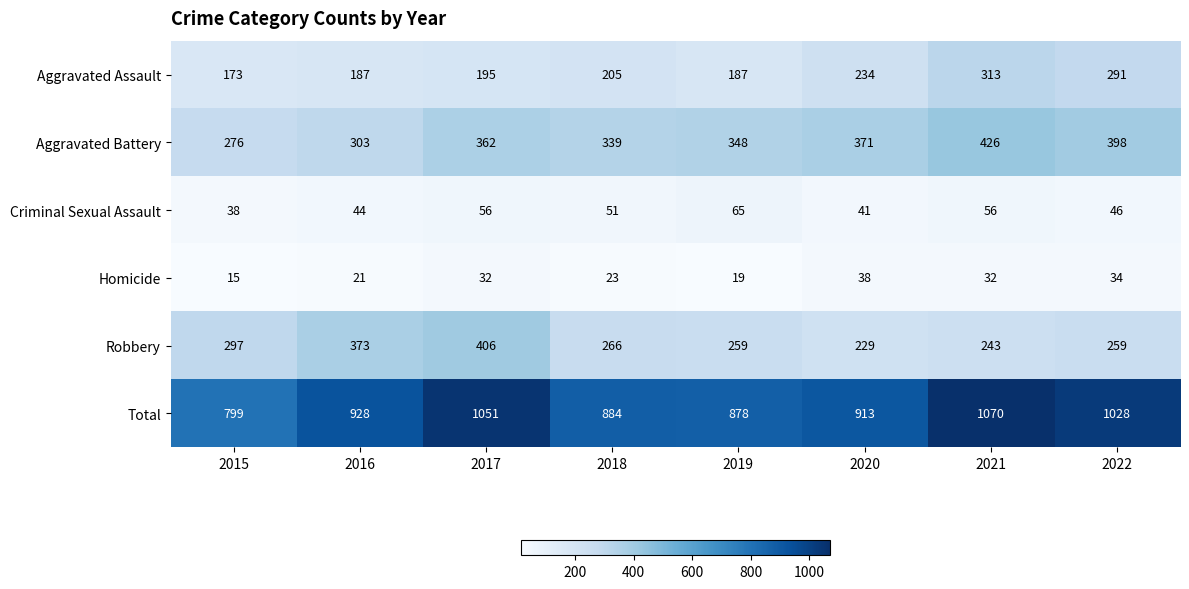

At how many categories does at least one series exceed 203?

8